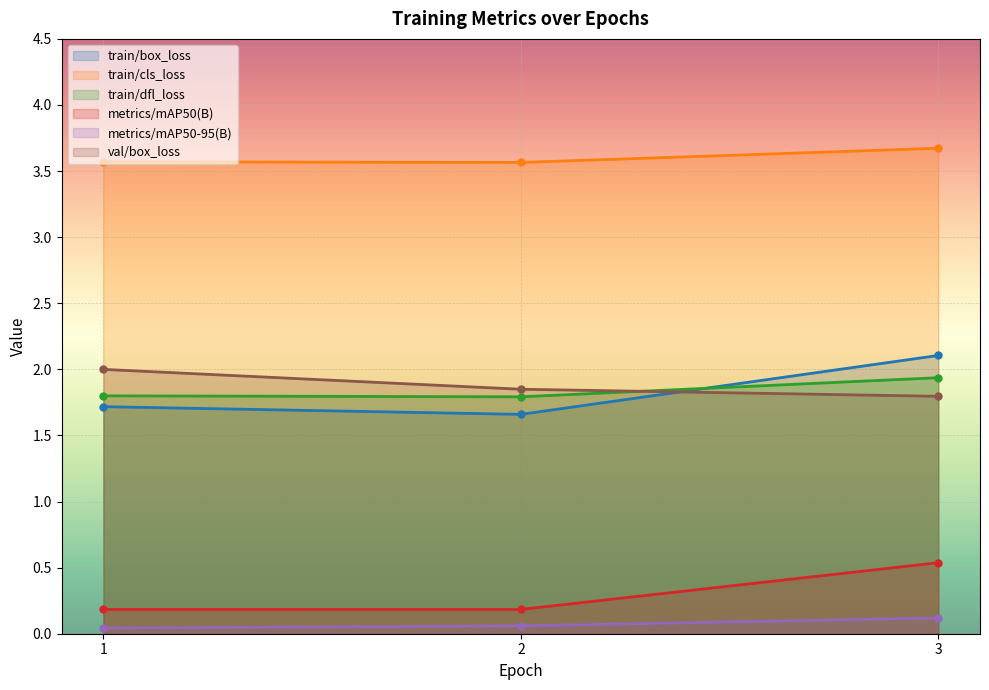

Reading right to left, what are all the values shown in this chart?

train/box_loss: 2.1	1.7	1.7
train/cls_loss: 3.7	3.6	3.6
train/dfl_loss: 1.9	1.8	1.8
metrics/mAP50(B): 0.5	0.2	0.2
metrics/mAP50-95(B): 0.1	0.1	0.0
val/box_loss: 1.8	1.8	2.0